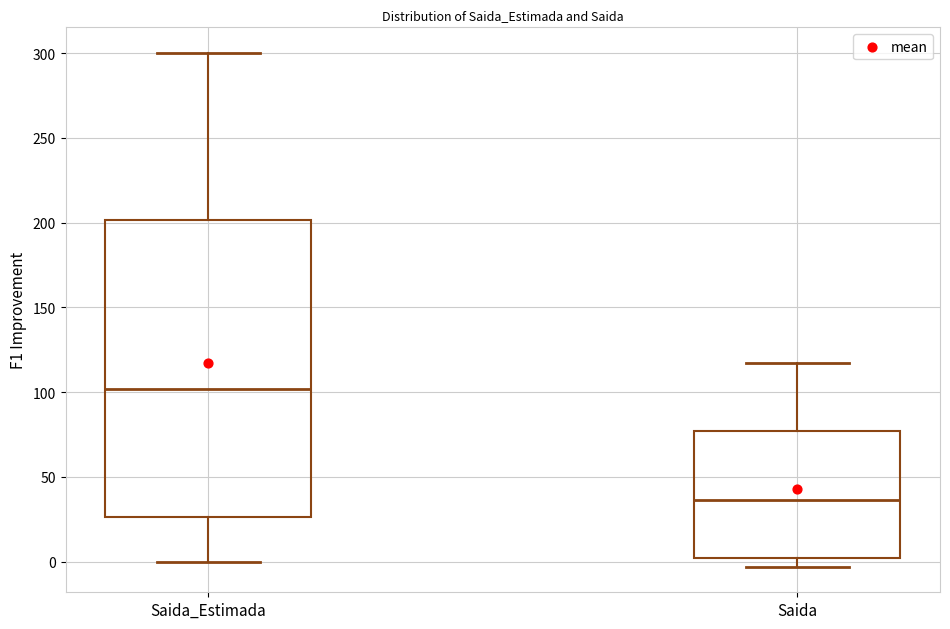

Which box's median line is the highest?

Saida_Estimada